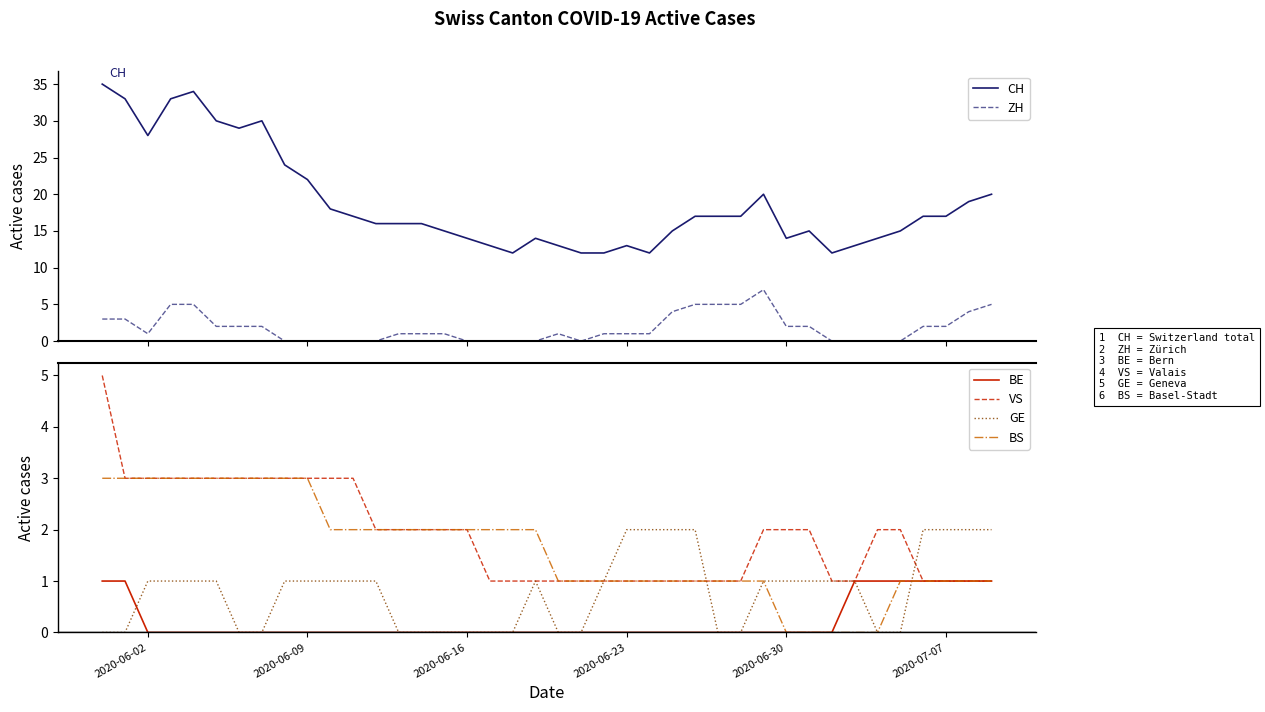

Which series has the largest range (max minus min)?

CH